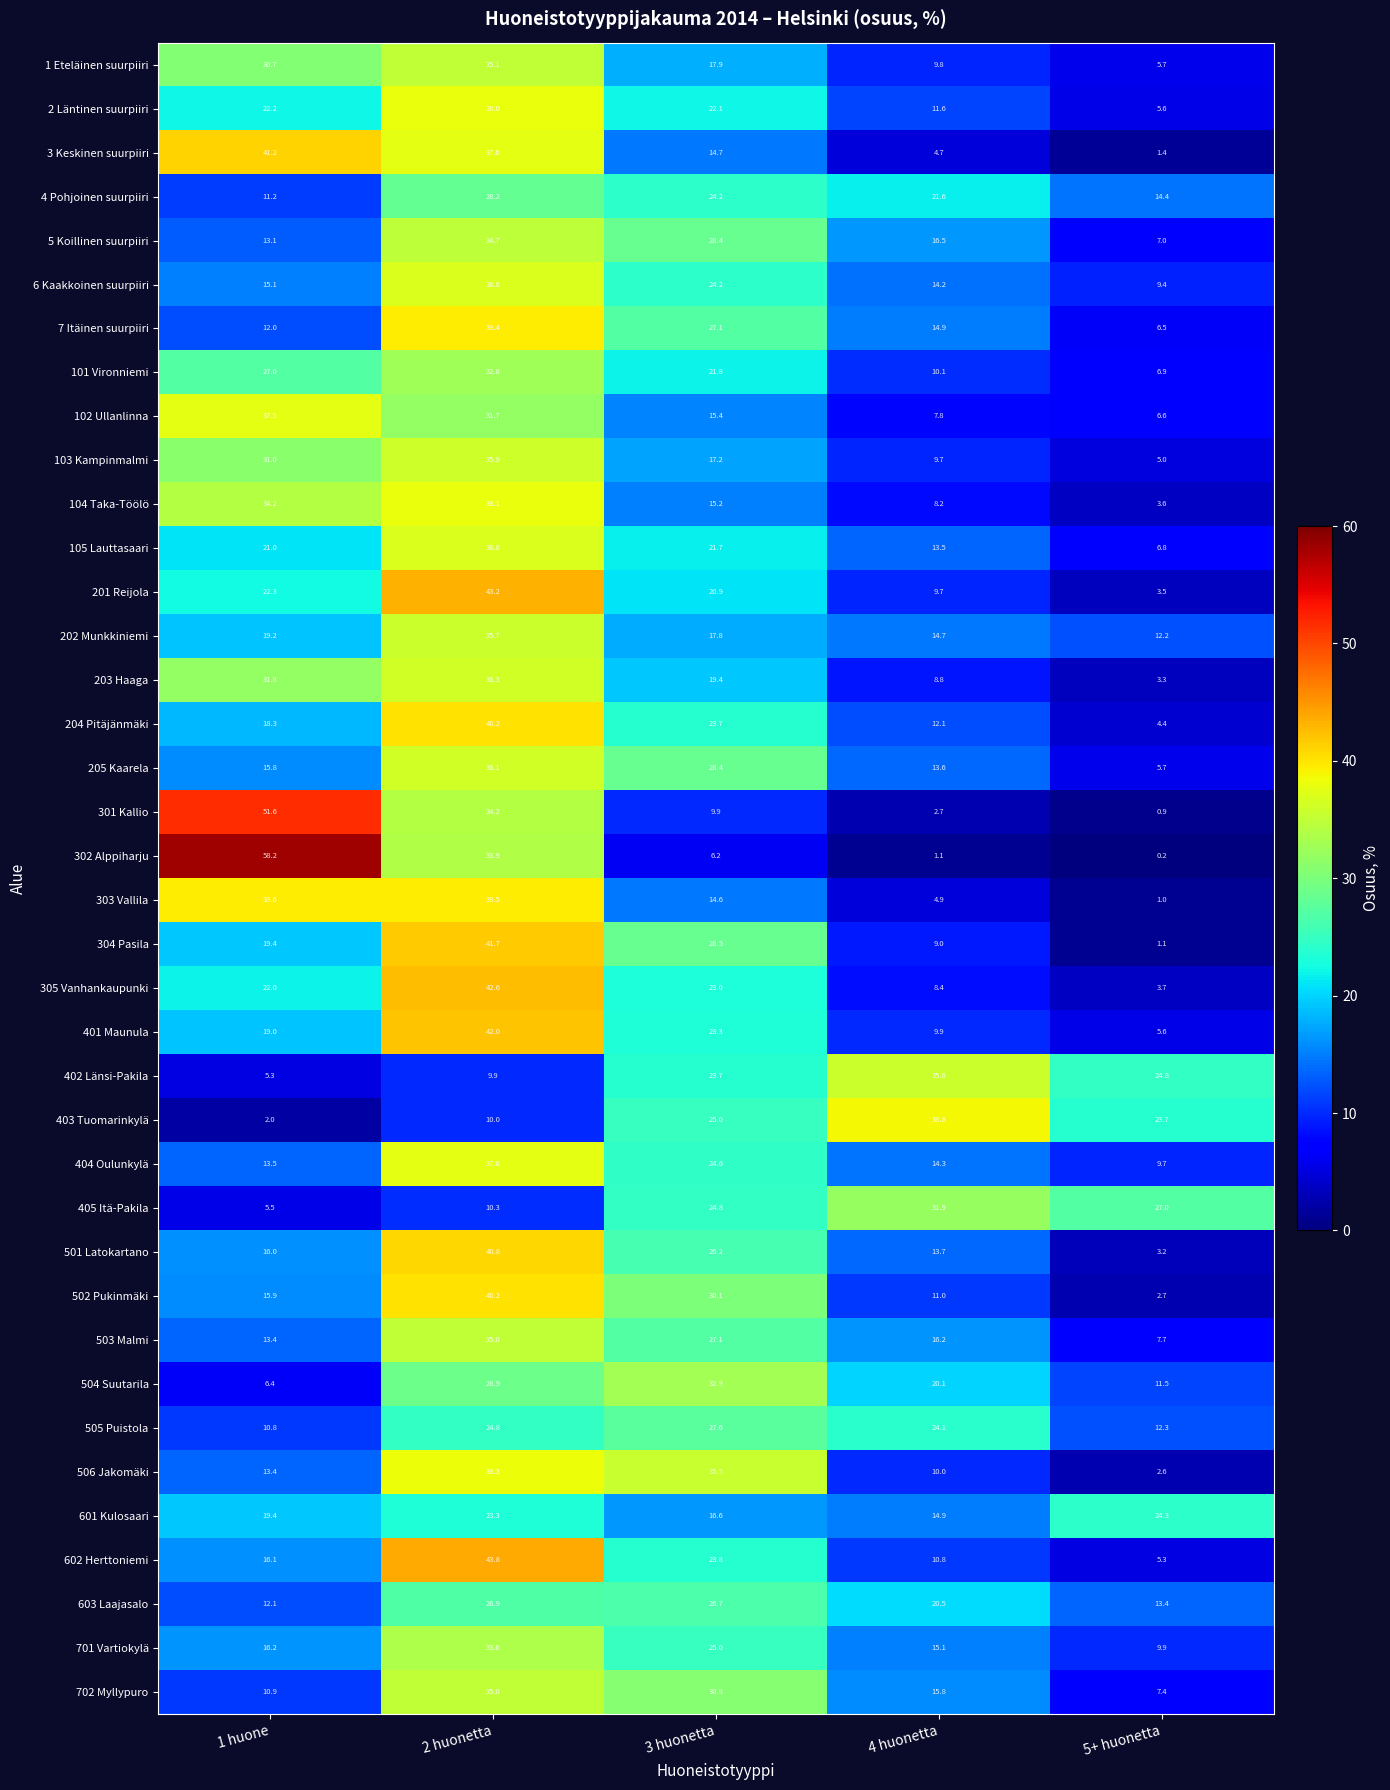

Which series has the largest range (max minus min)?

302 Alppiharju